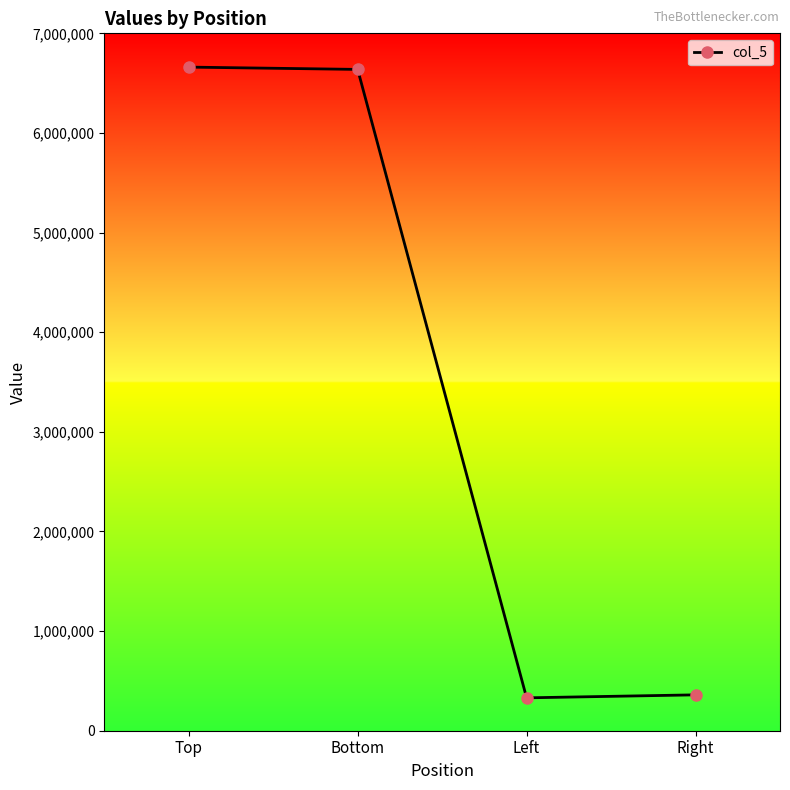

Count the number of categories in the chart.

4